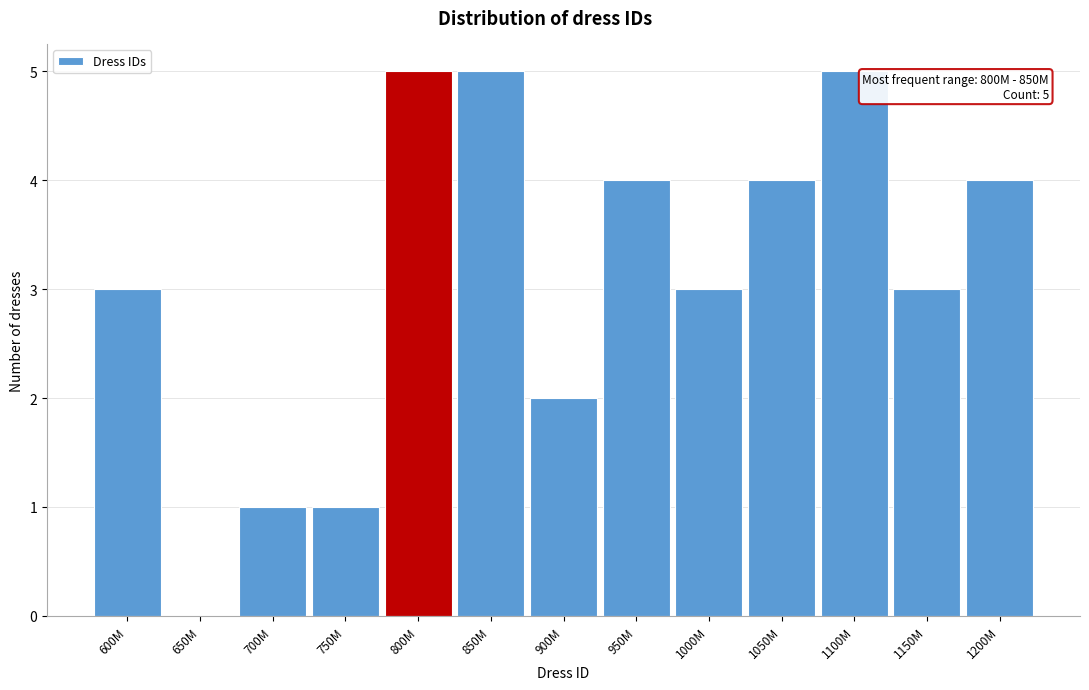

Reading right to left, transcribe all the data shown in this chart.

1200M=4	1150M=3	1100M=5	1050M=4	1000M=3	950M=4	900M=2	850M=5	800M=5	750M=1	700M=1	650M=0	600M=3